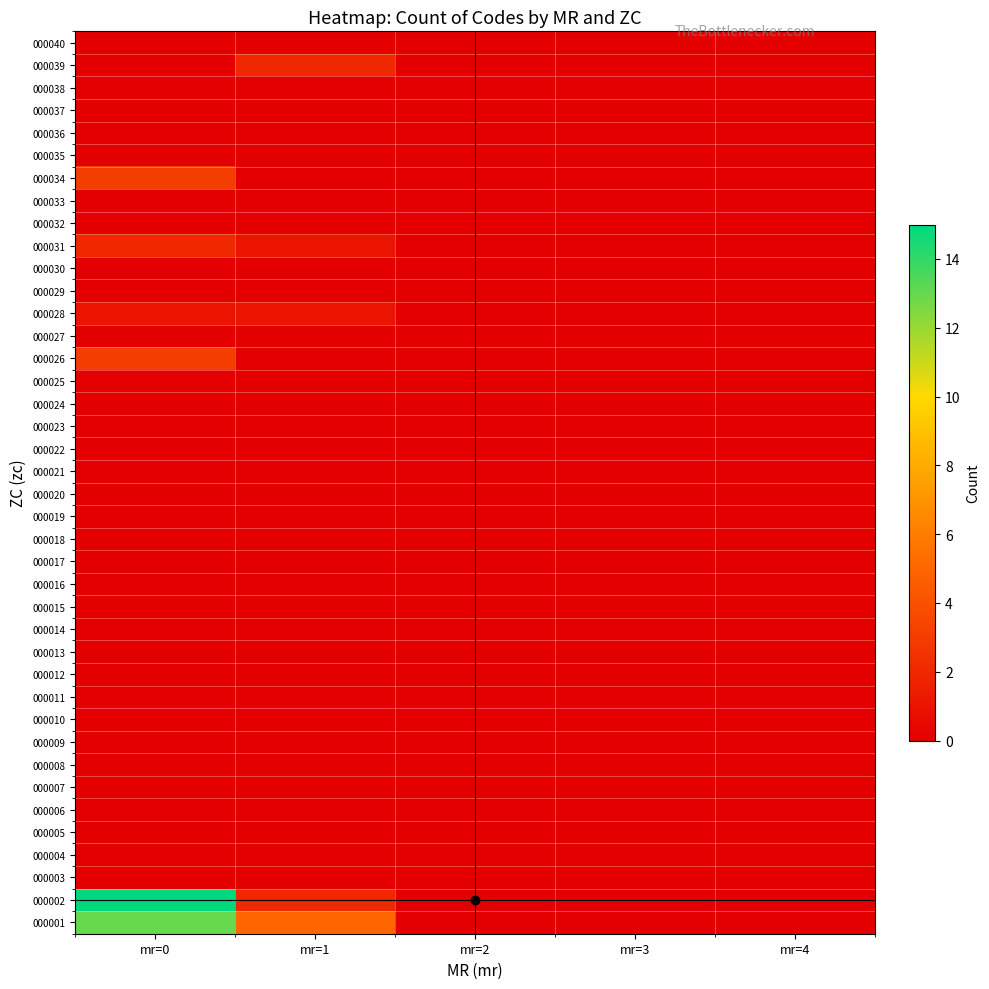

Which category has the highest value across all series?

mr=0